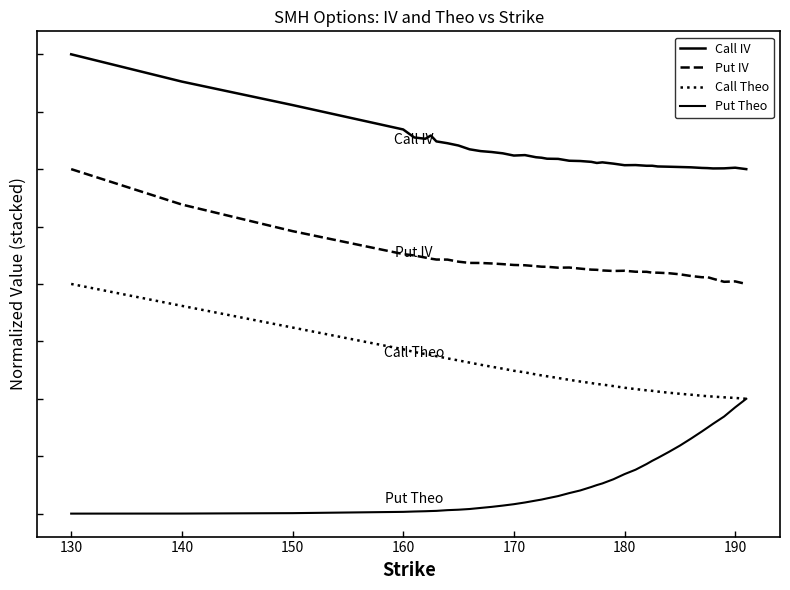

True or false: Put Theo and Call IV intersect in this chart.

False